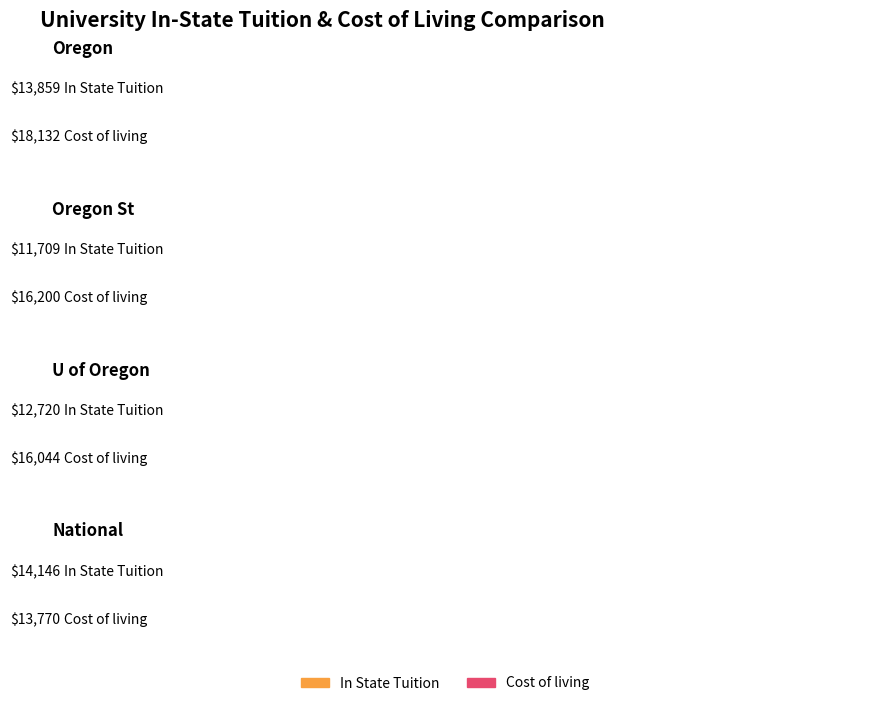

What is the label of the 4th bar from the left?

National